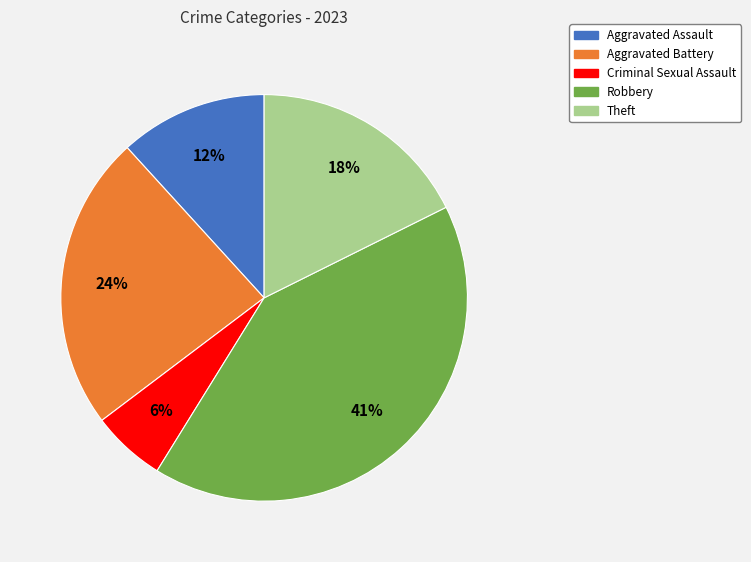

Is there a majority slice in this chart?

No